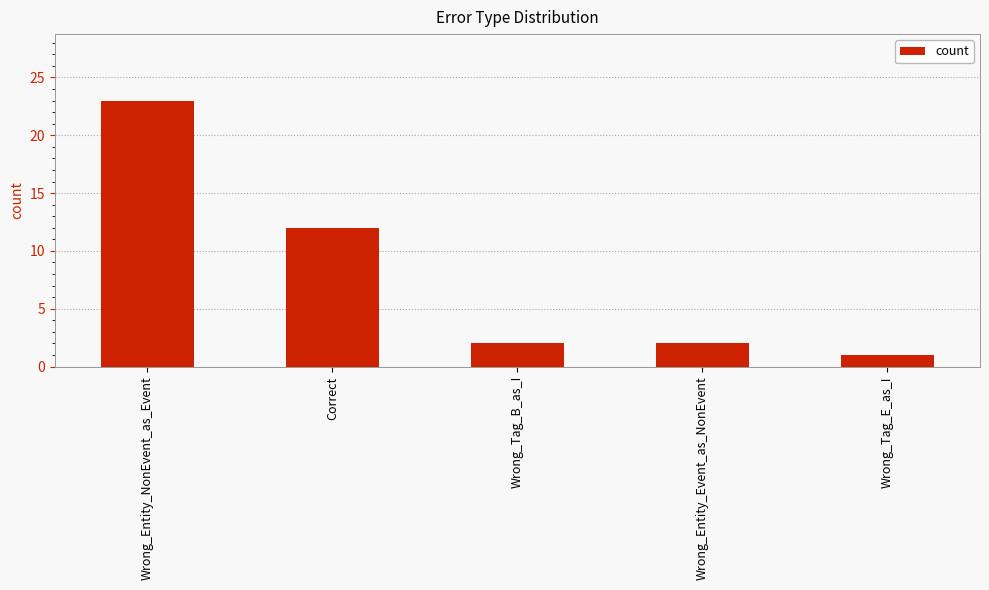

What is the maximum value shown in the chart?

23